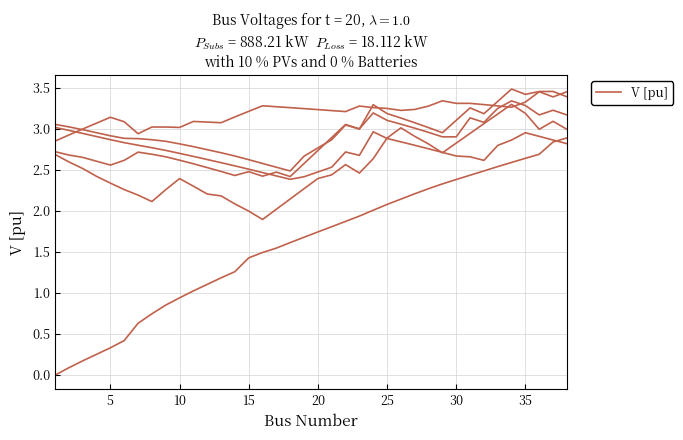

How many lines are shown in the chart?

6